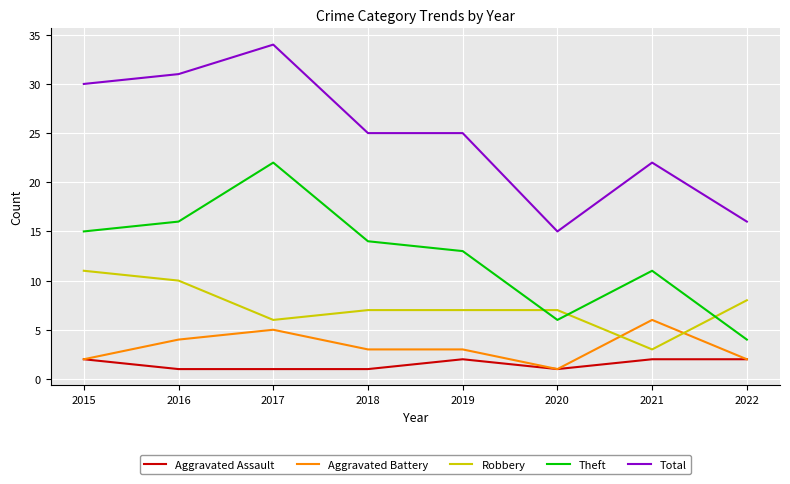

True or false: Robbery and Total intersect in this chart.

False